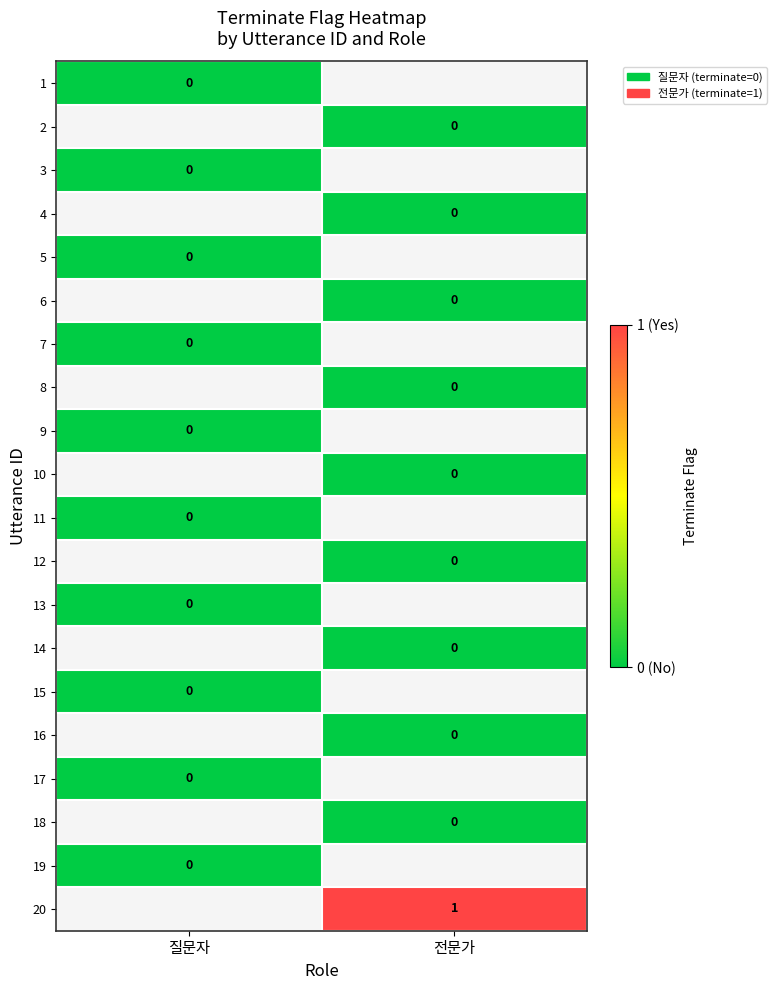

Is the value of 19 at 전문가 greater than the value of 7 at 전문가?

No